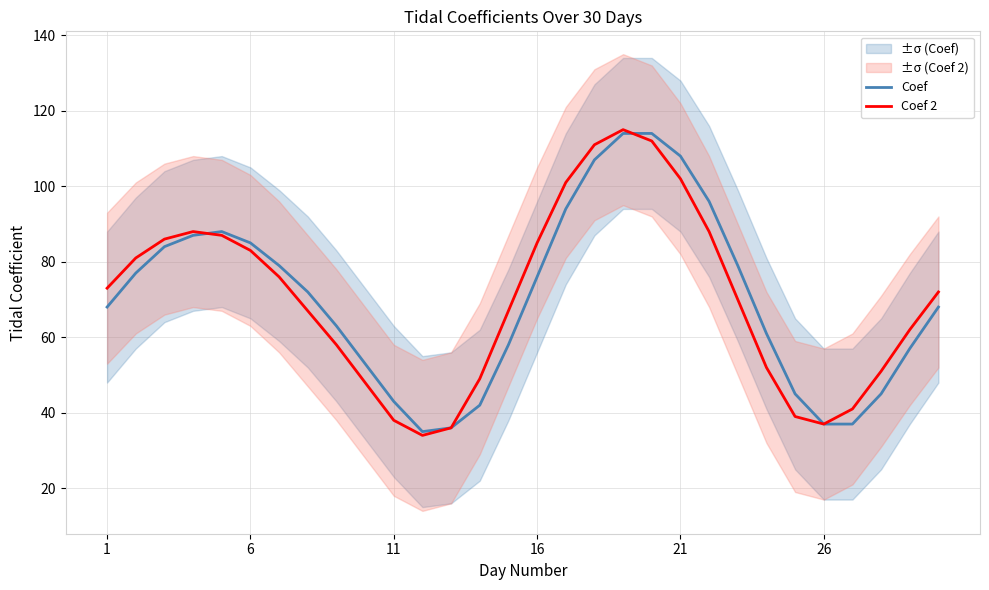

The value of Coef 2 at 16 is 130. True or false?

False